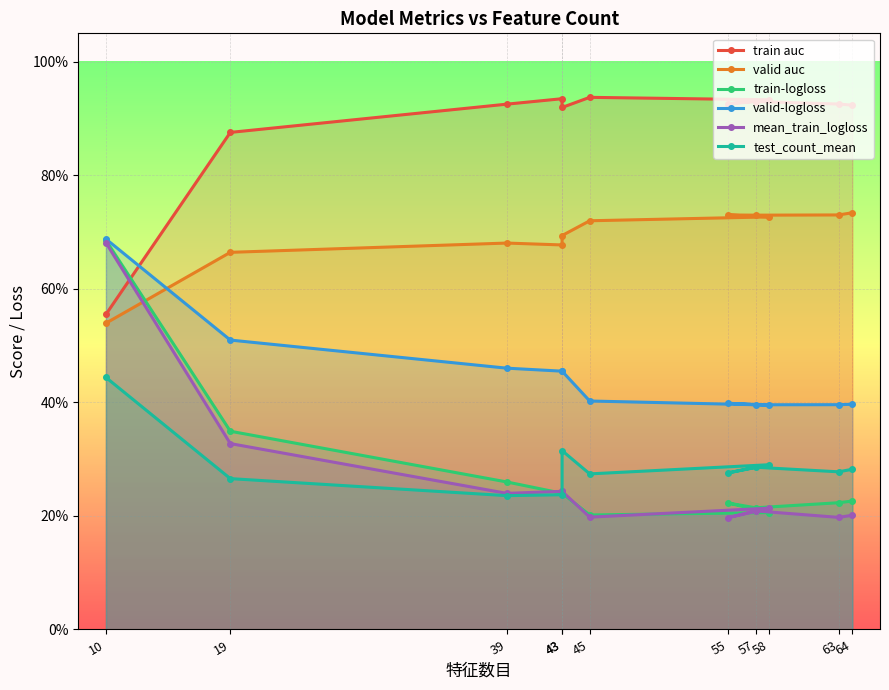

Which category has the lowest value in the test_count_mean series?

39